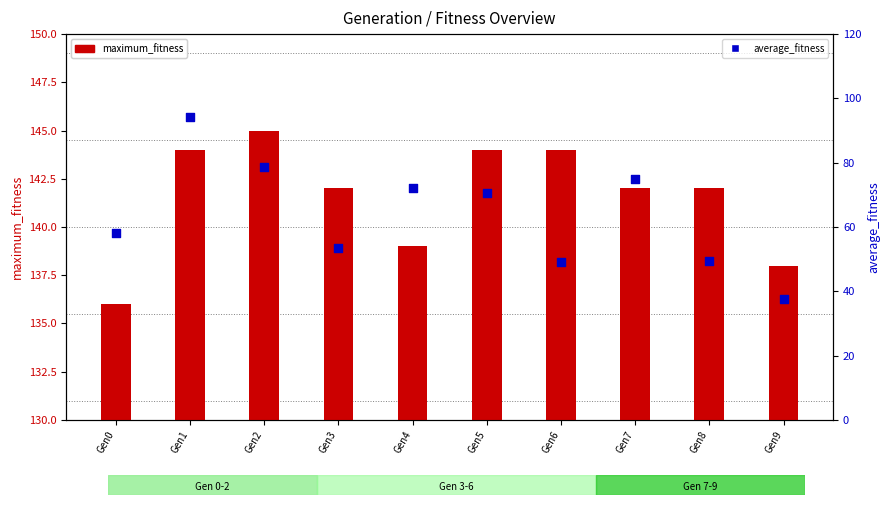

What is the total value across all series at Gen4?

211.2